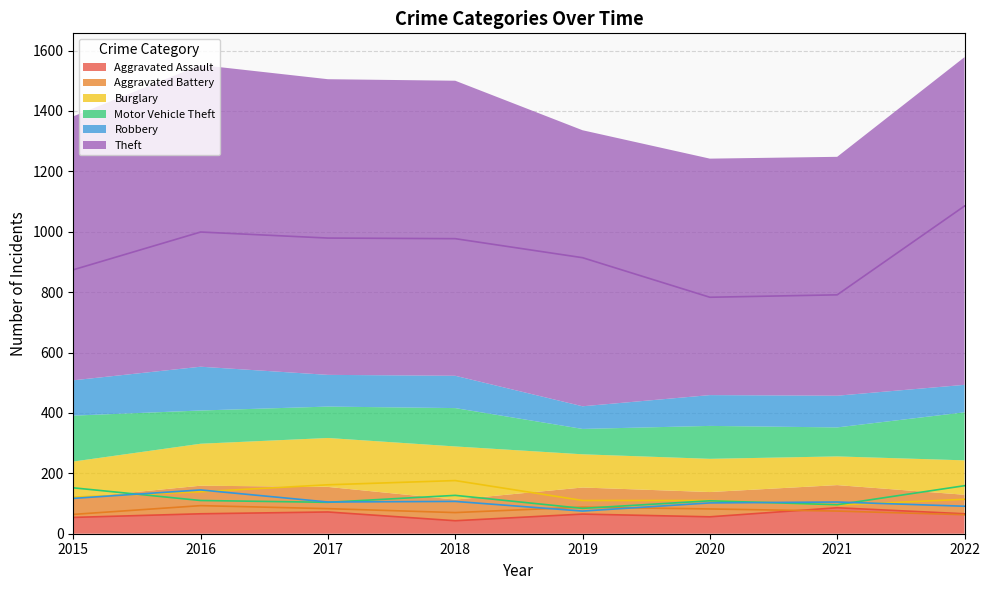

True or false: Aggravated Assault and Motor Vehicle Theft intersect in this chart.

False